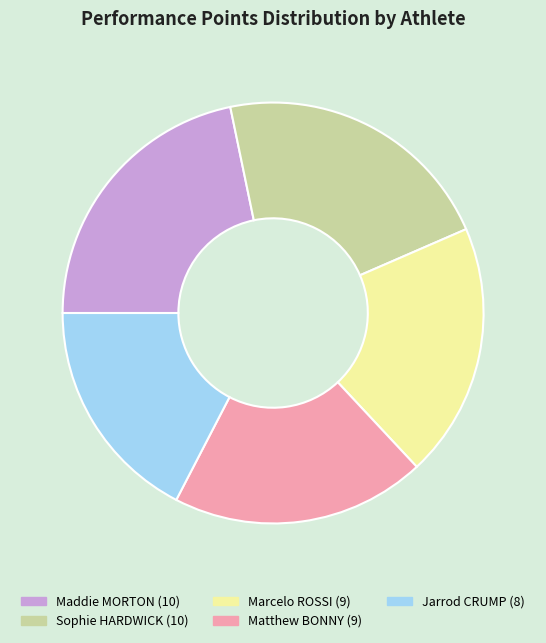

Is there any slice that represents more than half of the pie?

No